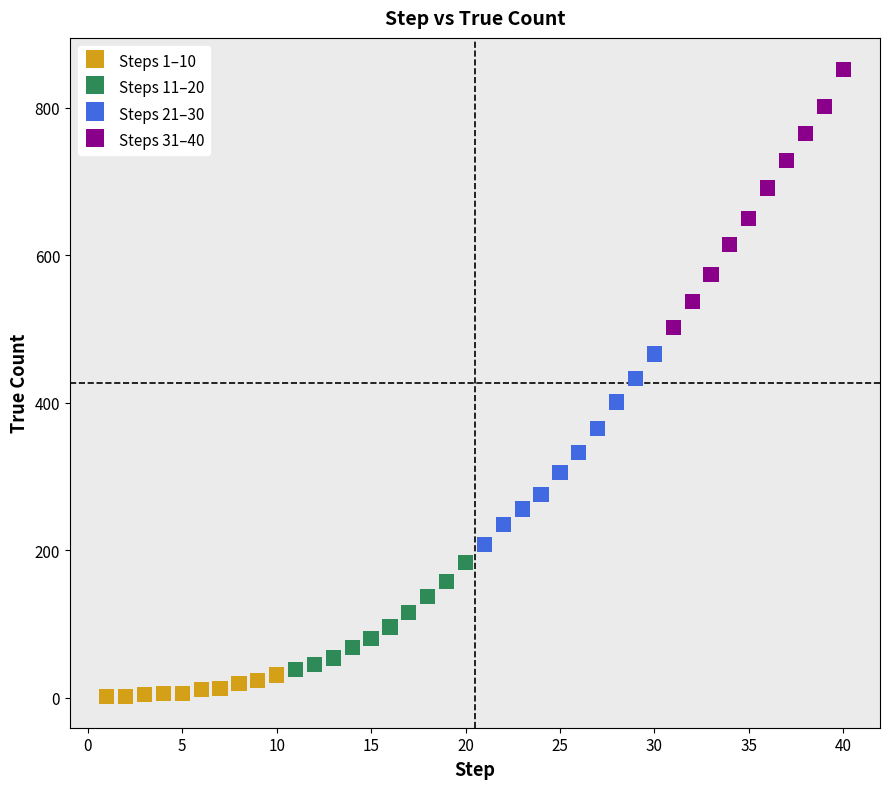

Which series reaches the maximum Y coordinate?

Steps 31–40